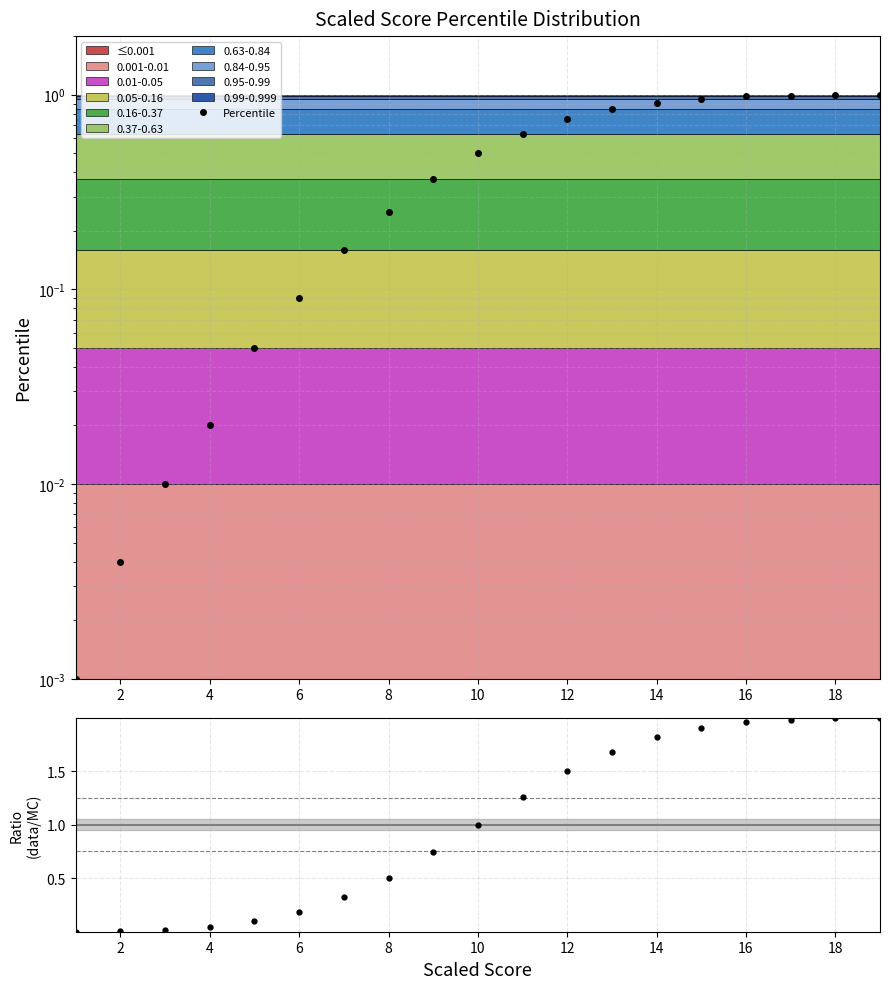

Which series changed the most between 6 and 16?

data/MC